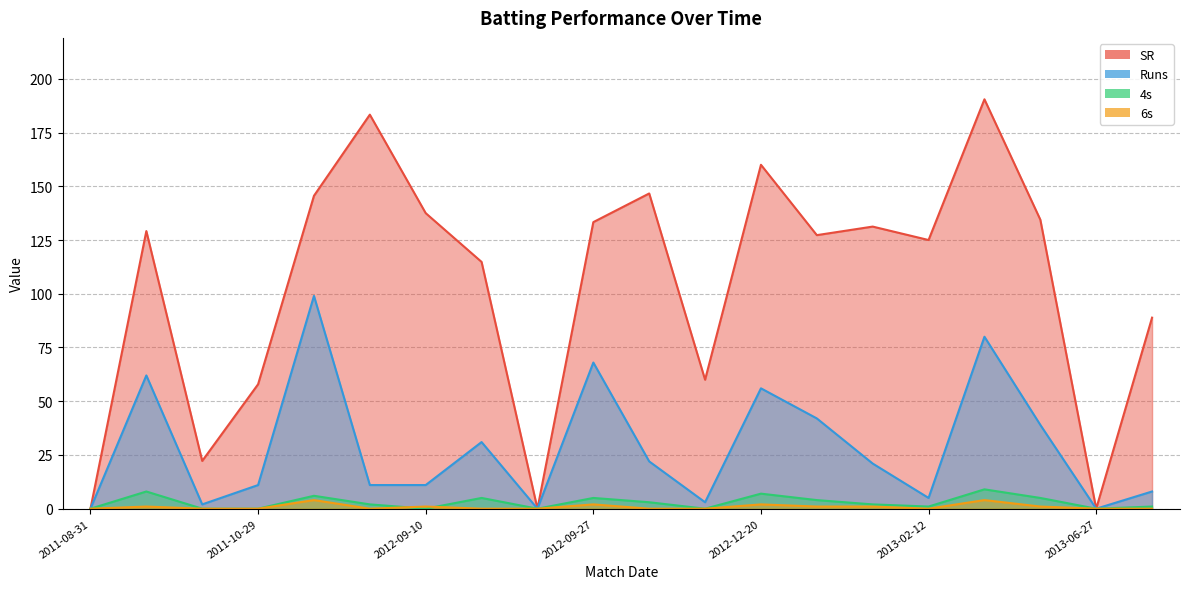

Reading left to right, extract all data points from this chart.

SR: 2011-08-31=0.0	2011-09-23=129.2	2011-09-25=22.2	2011-10-29=57.9	2012-06-24=145.6	2012-09-08=183.3	2012-09-10=137.5	2012-09-21=114.8	2012-09-23=0.0	2012-09-27=133.3	2012-09-29=146.7	2012-10-01=60.0	2012-12-20=160.0	2012-12-22=127.3	2013-02-09=131.2	2013-02-12=125.0	2013-02-15=190.5	2013-06-25=134.5	2013-06-27=0.0	2013-08-29=88.9
Runs: 2011-08-31=0.0	2011-09-23=62.0	2011-09-25=2.0	2011-10-29=11.0	2012-06-24=99.0	2012-09-08=11.0	2012-09-10=11.0	2012-09-21=31.0	2012-09-23=0.0	2012-09-27=68.0	2012-09-29=22.0	2012-10-01=3.0	2012-12-20=56.0	2012-12-22=42.0	2013-02-09=21.0	2013-02-12=5.0	2013-02-15=80.0	2013-06-25=39.0	2013-06-27=0.0	2013-08-29=8.0
4s: 2011-08-31=0.0	2011-09-23=8.0	2011-09-25=0.0	2011-10-29=0.0	2012-06-24=6.0	2012-09-08=2.0	2012-09-10=0.0	2012-09-21=5.0	2012-09-23=0.0	2012-09-27=5.0	2012-09-29=3.0	2012-10-01=0.0	2012-12-20=7.0	2012-12-22=4.0	2013-02-09=2.0	2013-02-12=1.0	2013-02-15=9.0	2013-06-25=5.0	2013-06-27=0.0	2013-08-29=1.0
6s: 2011-08-31=0.0	2011-09-23=1.0	2011-09-25=0.0	2011-10-29=0.0	2012-06-24=4.0	2012-09-08=0.0	2012-09-10=1.0	2012-09-21=0.0	2012-09-23=0.0	2012-09-27=2.0	2012-09-29=0.0	2012-10-01=0.0	2012-12-20=2.0	2012-12-22=1.0	2013-02-09=1.0	2013-02-12=0.0	2013-02-15=4.0	2013-06-25=1.0	2013-06-27=0.0	2013-08-29=0.0